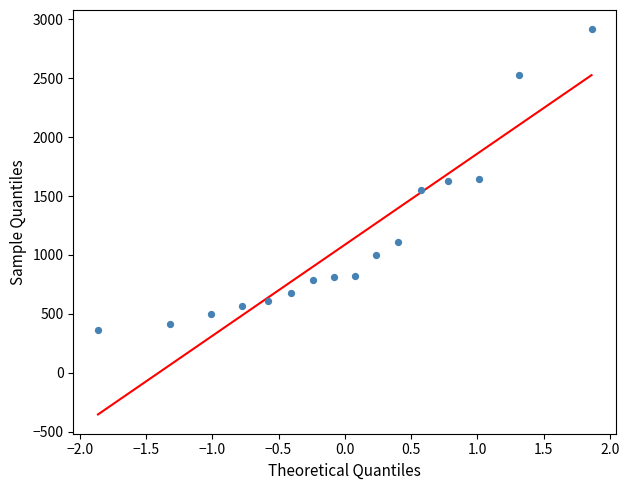

What is the range of Y values (max minus min)?

2555